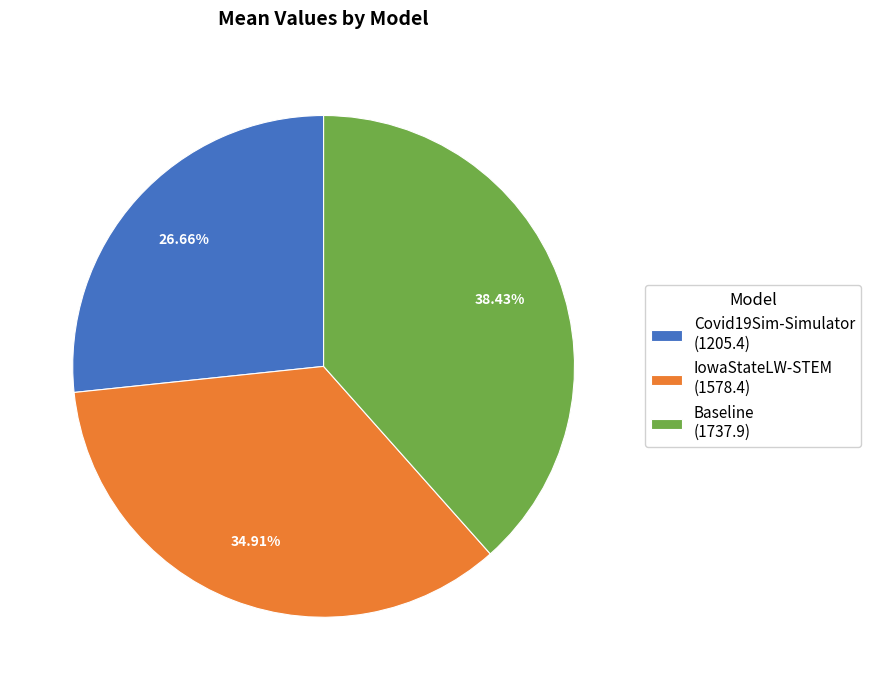

What is the smallest slice in the pie chart?

Covid19Sim-Simulator